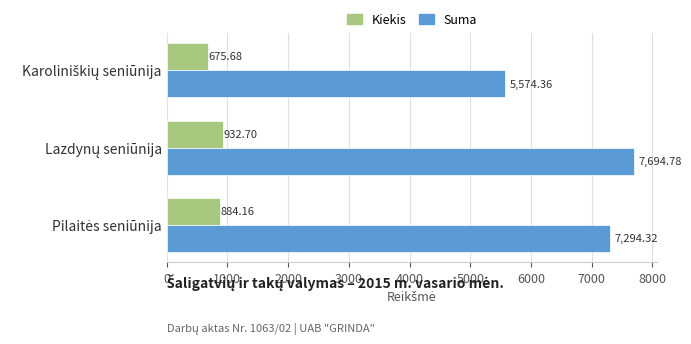

What is the sum of all Kiekis values?

2492.5